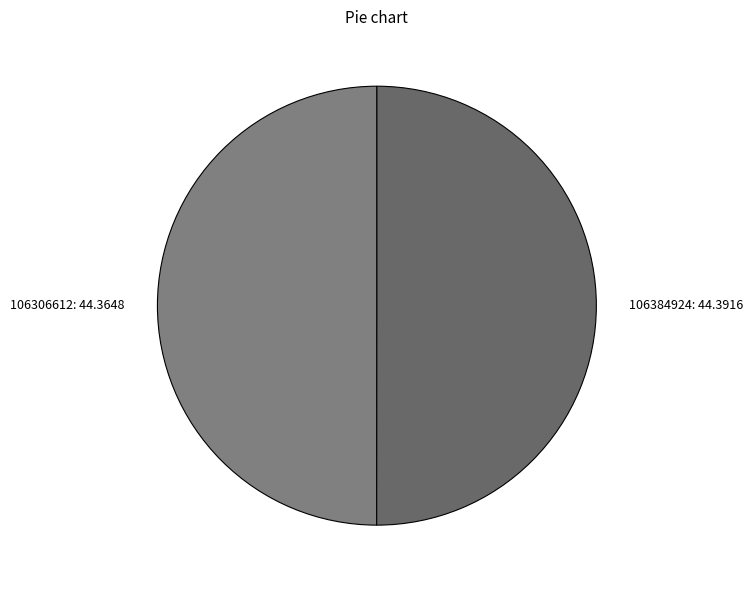

What is the ratio of the value at 106306612: 44.3648 to the value at 106384924: 44.3916?

1.0